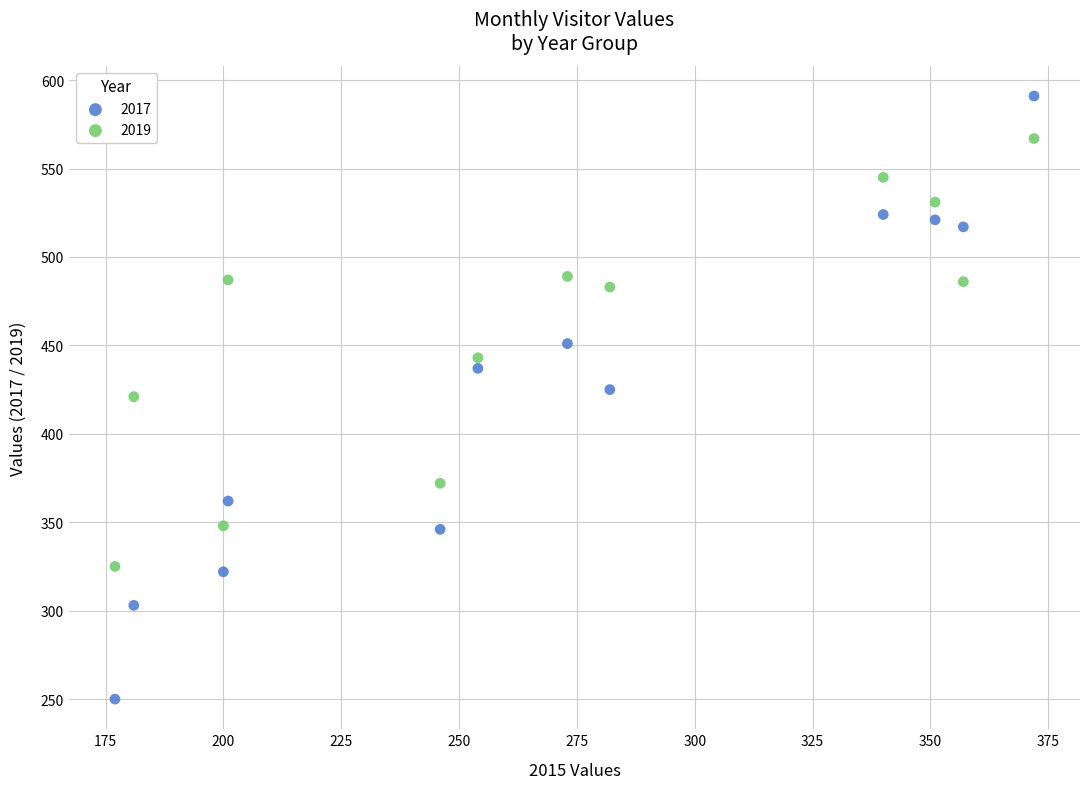

Across all data points, what is the range of X values (max minus min)?

195